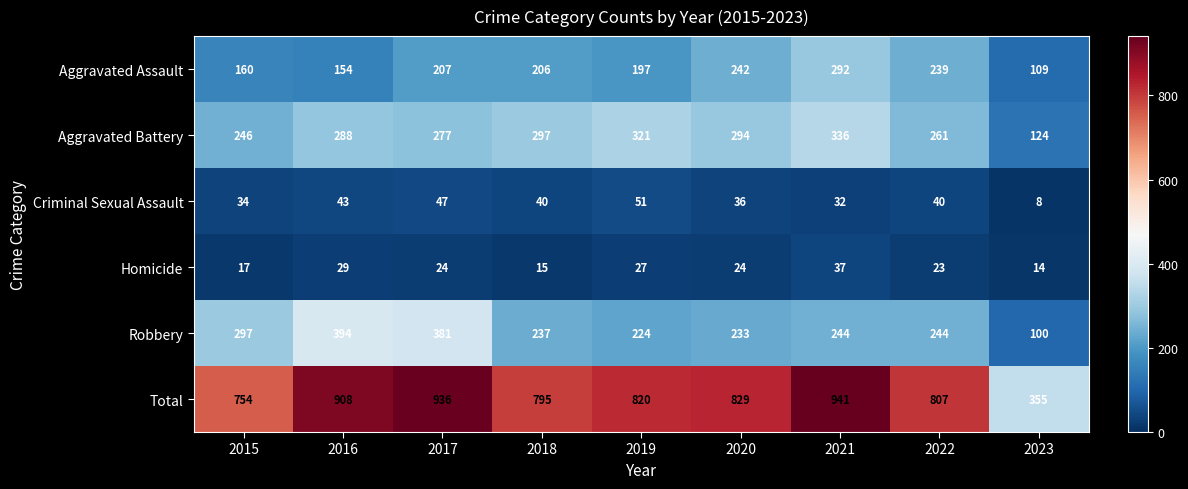

True or false: Criminal Sexual Assault has a value of 10 at 2020.

False